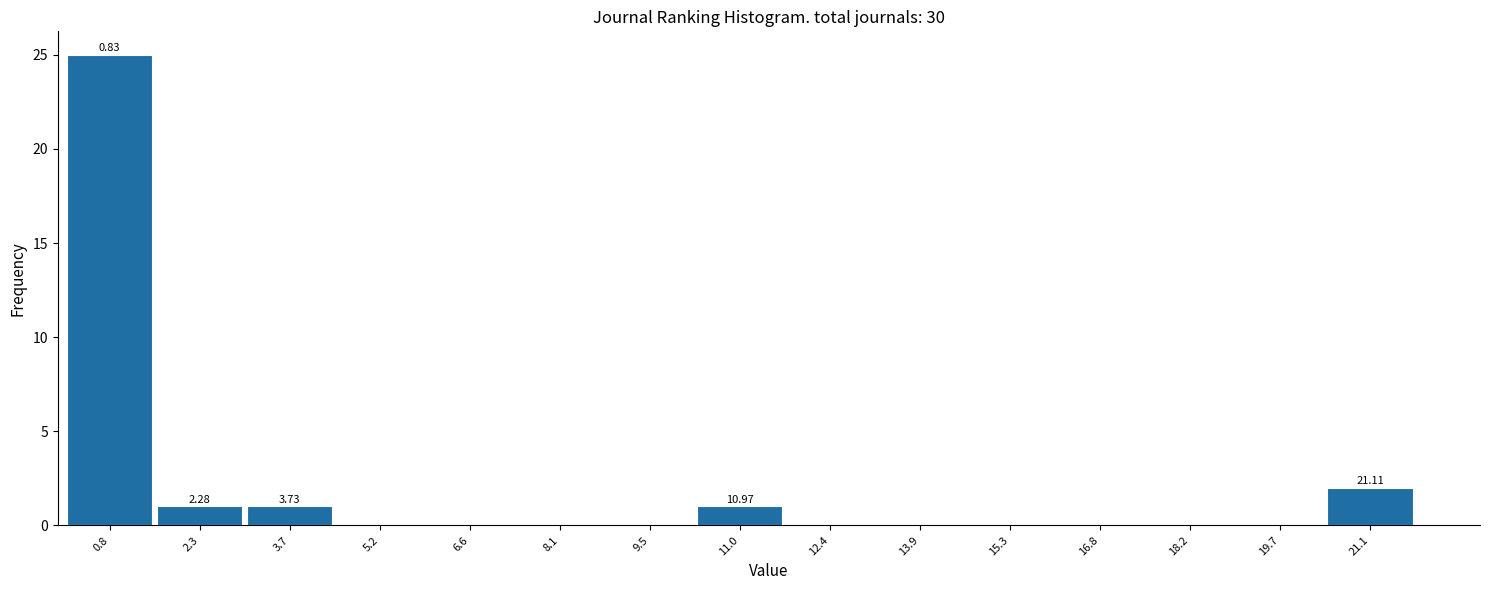

Which range on the x-axis has the tallest bar?

0.2 to 1.6